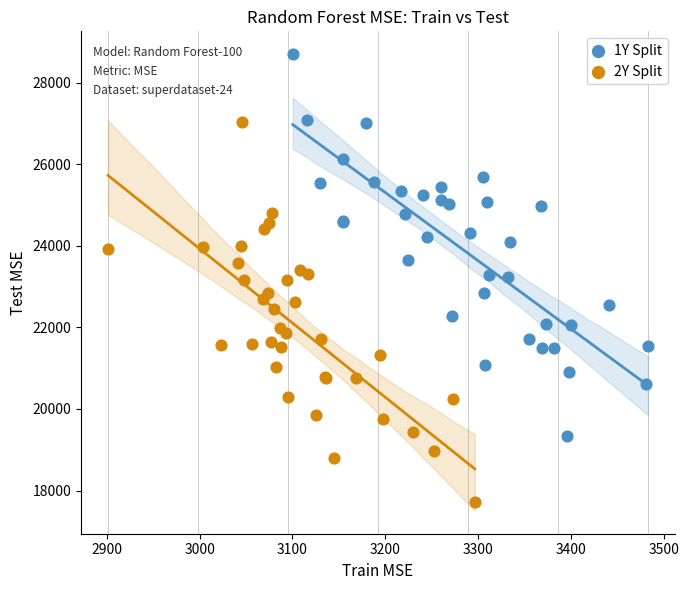

Which series contains the lowest Y value?

2Y Split